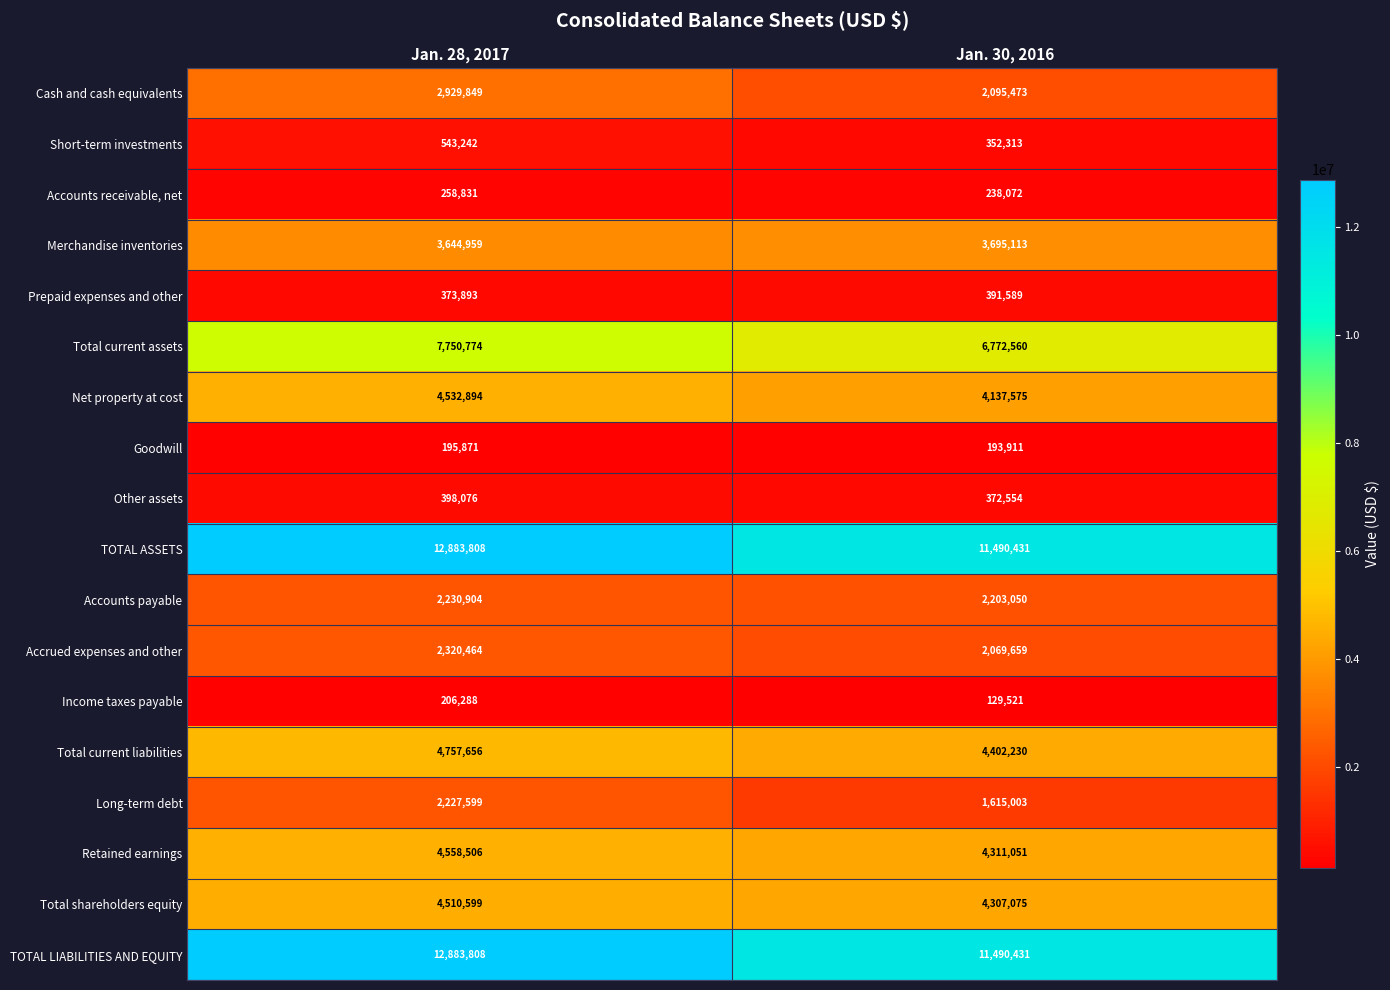

What is the minimum value shown in the chart?

129521